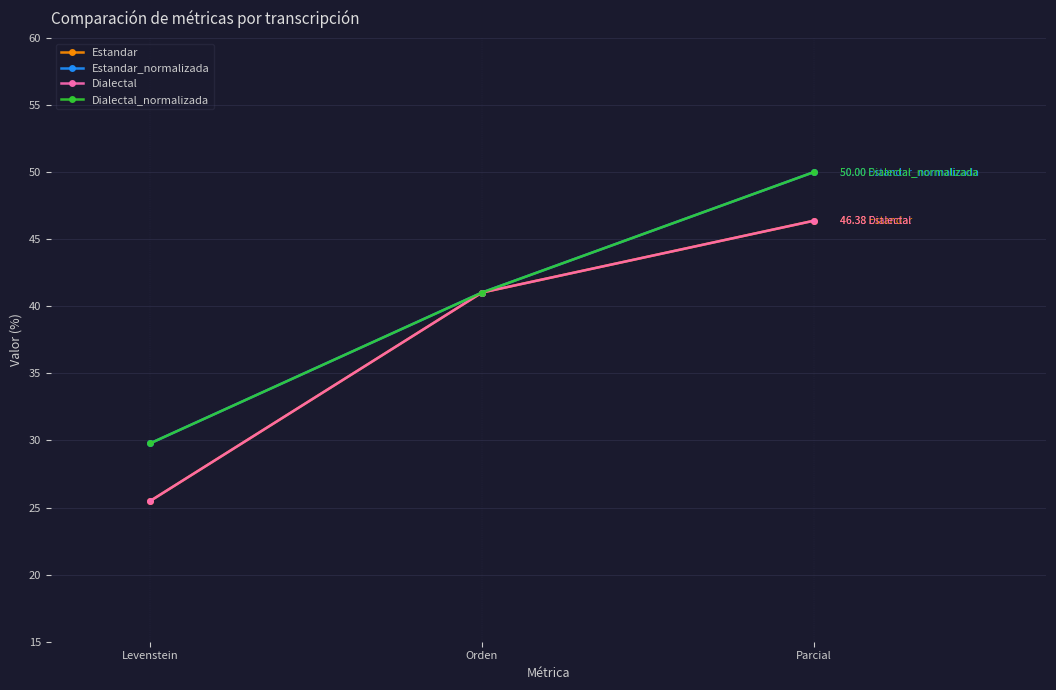

At which category is the sum across all series the highest?

Parcial